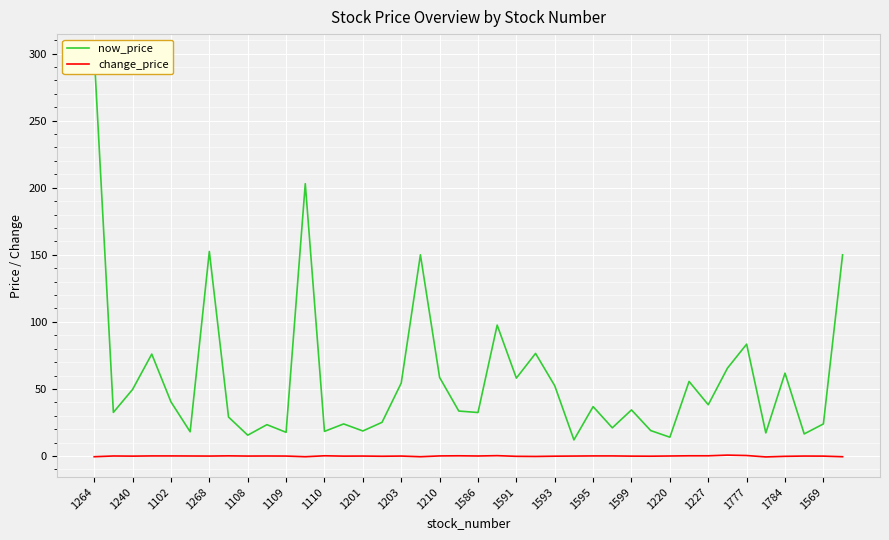

What is the spread (max minus min) of values at 1264?

300.0